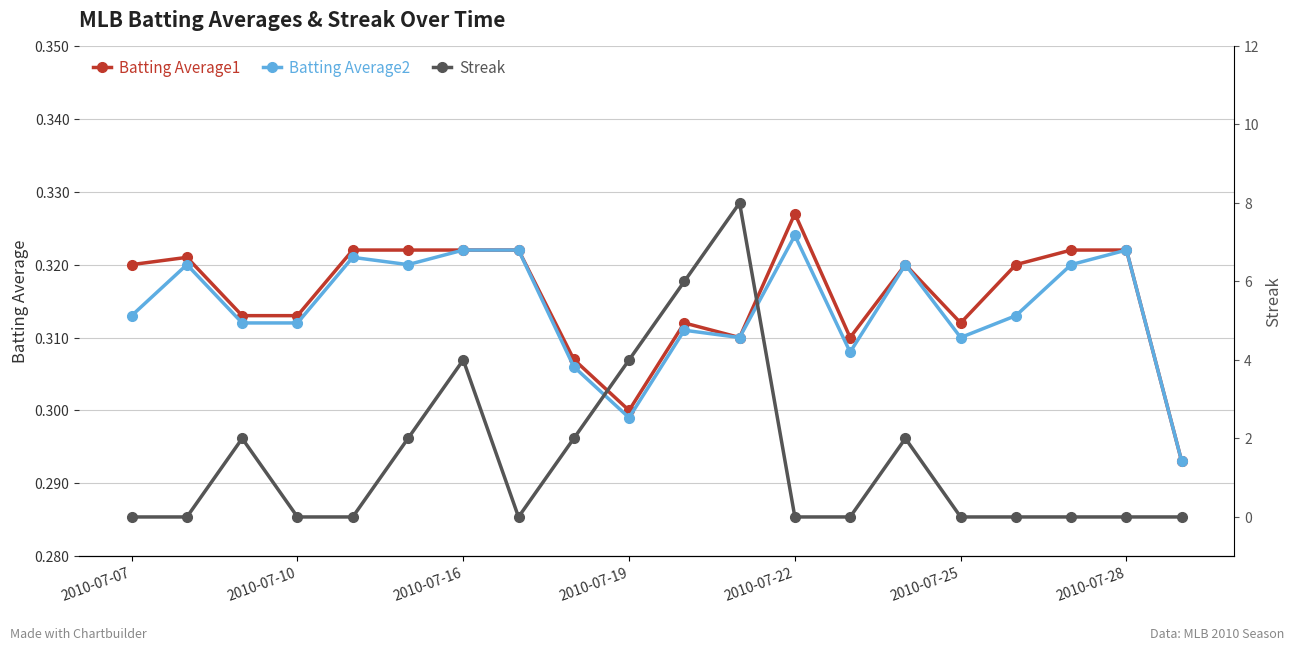

Which category has the highest value in the Batting Average2 series?

2010-07-22